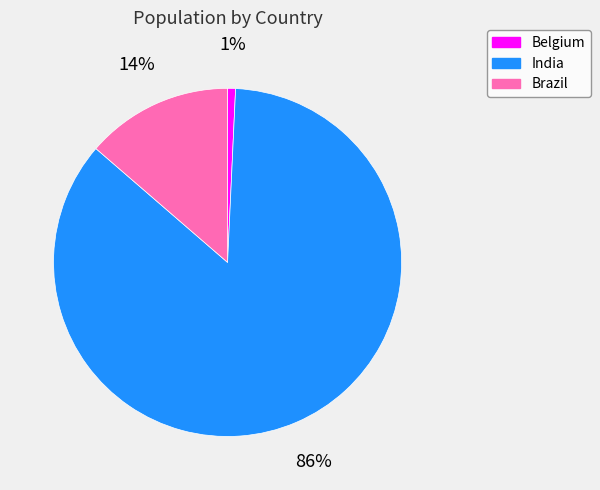

To the nearest percent, what portion does Belgium represent?

1%